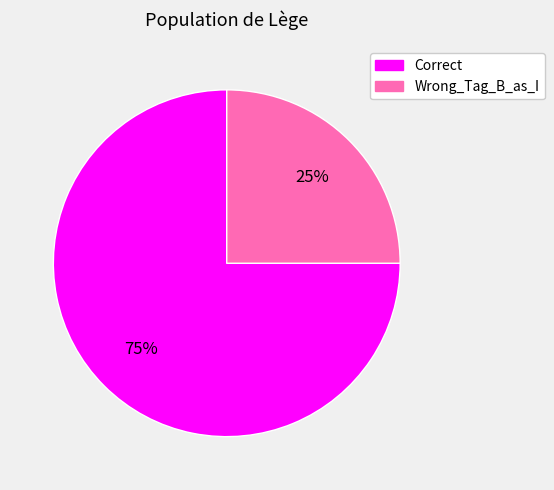

To the nearest percent, what is the difference between the largest and smallest slice percentages?

50%